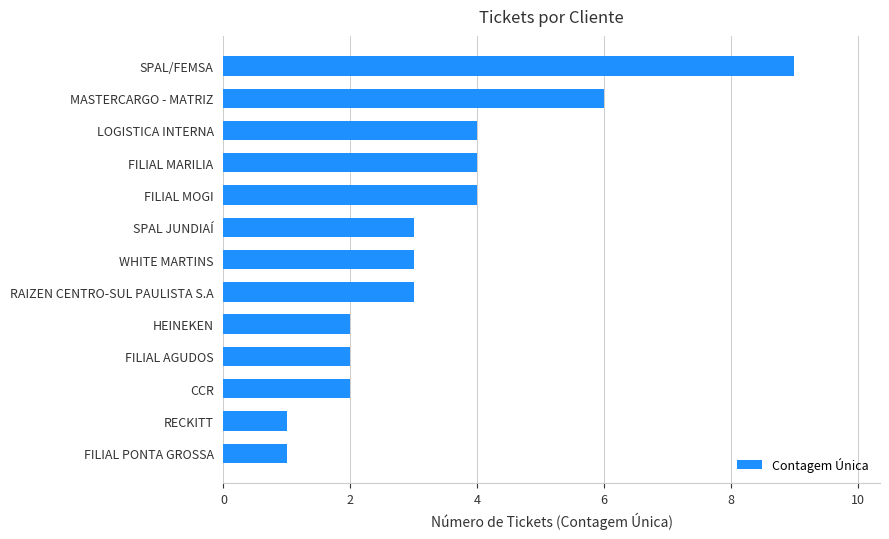

How many categories are shown in the chart?

13